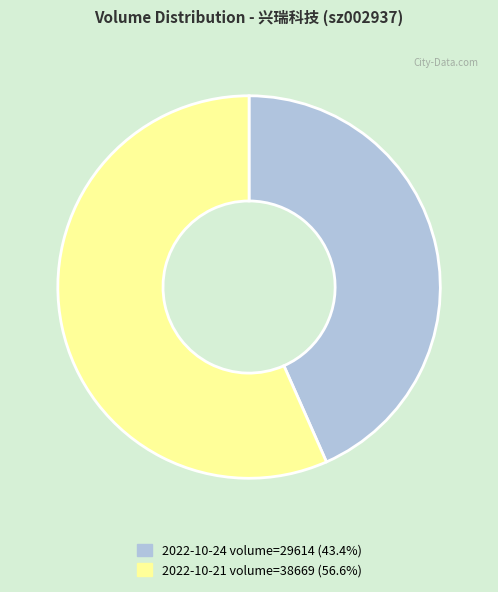

Is there any slice that represents more than half of the pie?

Yes